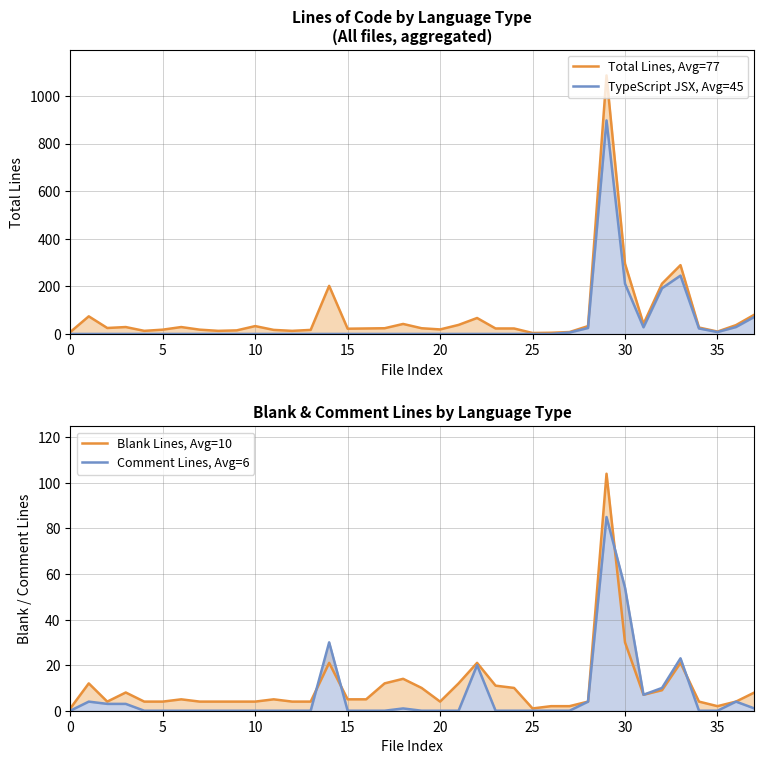

What are all the series names shown in the legend?

Total Lines, Avg=77, TypeScript JSX, Avg=45, Blank Lines, Avg=10, Comment Lines, Avg=6